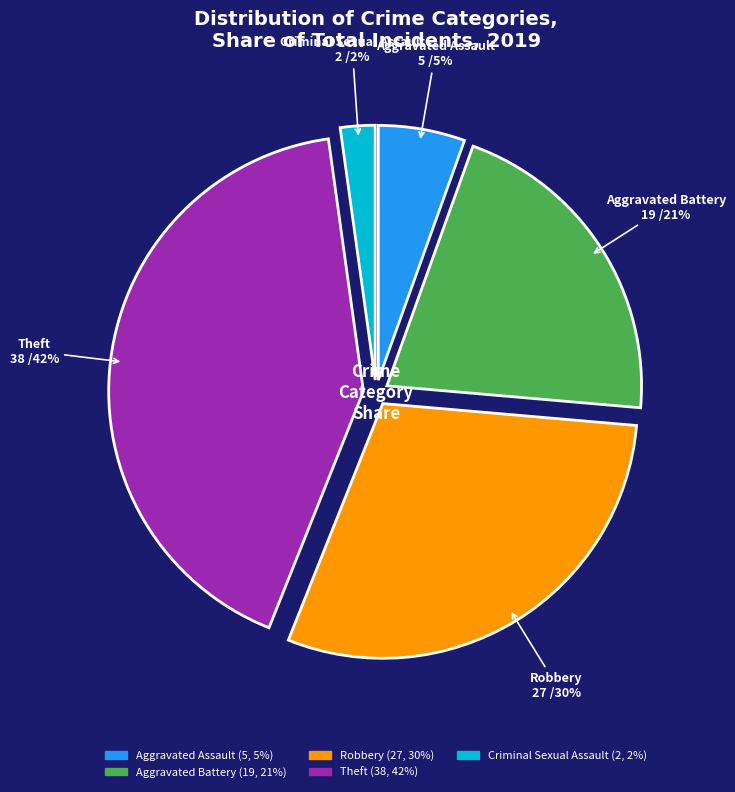

Is there a majority slice in this chart?

No